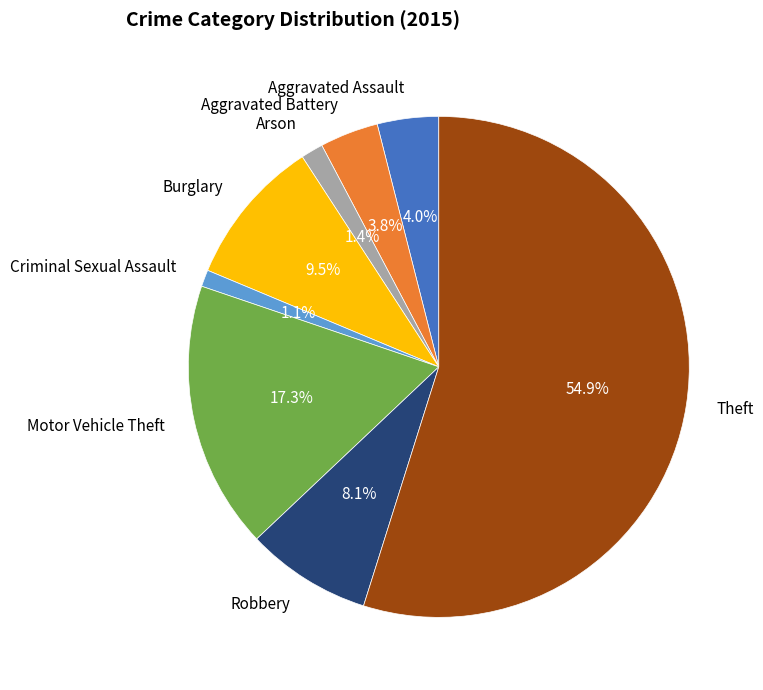

Is Criminal Sexual Assault the majority of the pie?

No